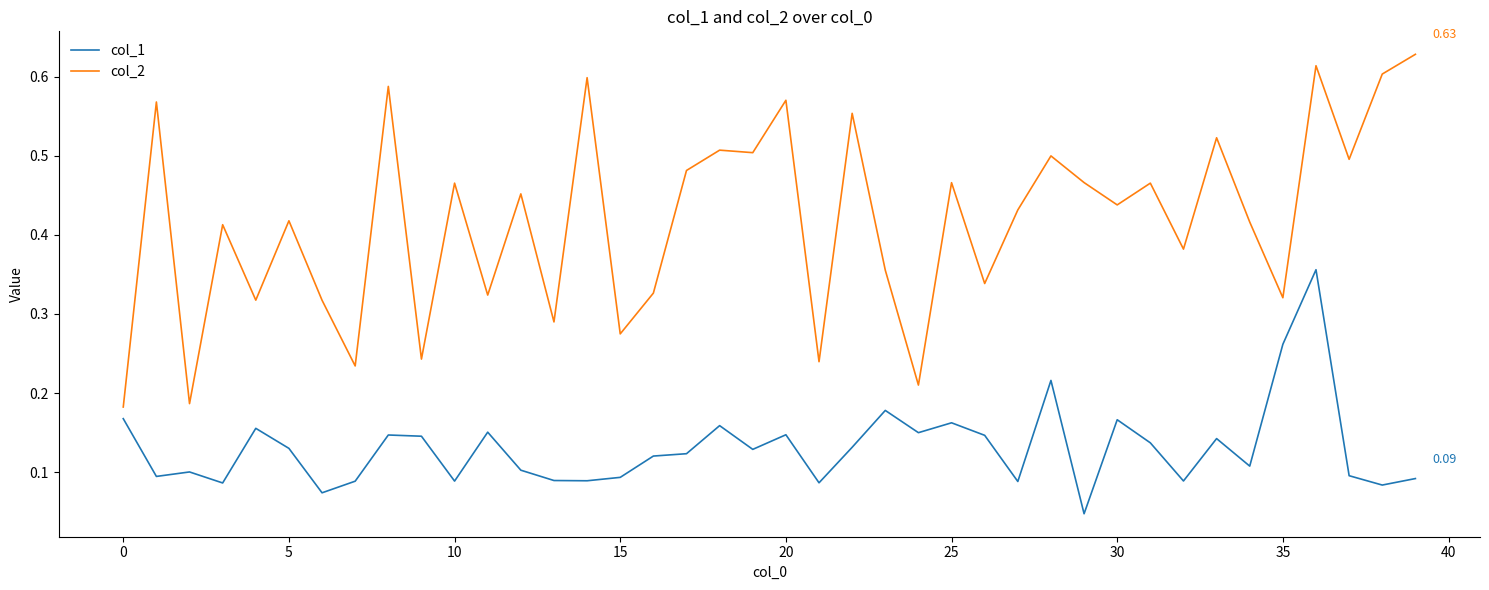

Rank the series by their maximum value, from highest to lowest.

col_2, col_1